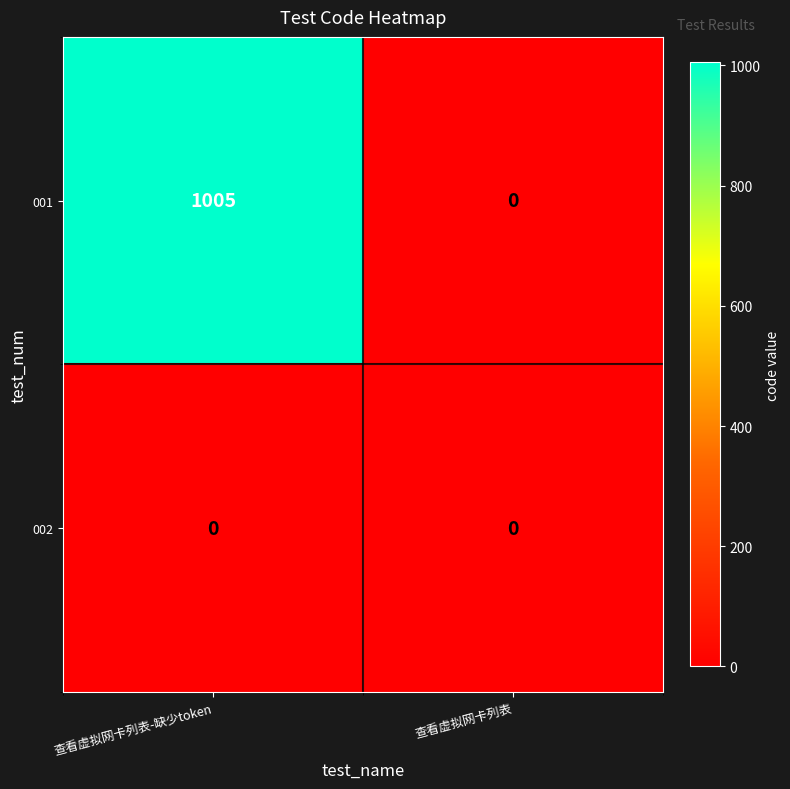

Reading left to right, what are all the values shown in this chart?

001: 1005	0
002: 0	0